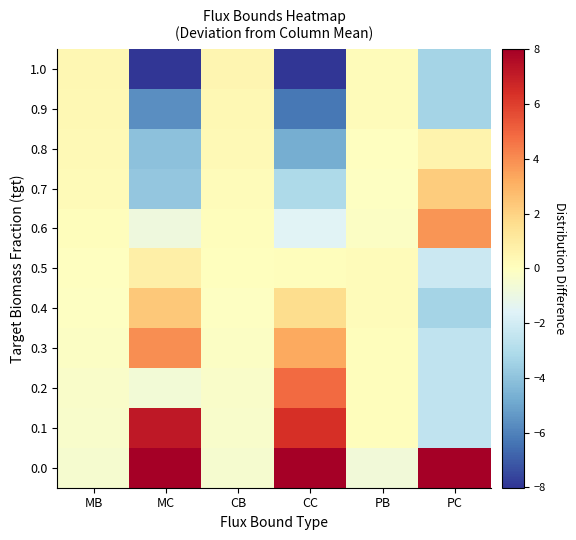

Reading left to right, transcribe all the data shown in this chart.

1.0: MB=0.4	MC=-8.0	CB=0.4	CC=-8.7	PB=0.2	PC=-3.4
0.9: MB=0.3	MC=-5.7	CB=0.4	CC=-6.3	PB=0.2	PC=-3.4
0.8: MB=0.3	MC=-4.0	CB=0.3	CC=-4.7	PB=-0.0	PC=0.6
0.7: MB=0.2	MC=-3.8	CB=0.2	CC=-3.1	PB=-0.1	PC=2.2
0.6: MB=0.1	MC=-0.8	CB=0.1	CC=-1.5	PB=-0.2	PC=3.8
0.5: MB=-0.0	MC=0.8	CB=0.0	CC=0.1	PB=0.1	PC=-2.2
0.4: MB=-0.1	MC=2.4	CB=-0.1	CC=1.7	PB=0.2	PC=-3.4
0.3: MB=-0.2	MC=4.0	CB=-0.2	CC=3.3	PB=0.1	PC=-2.5
0.2: MB=-0.3	MC=-0.7	CB=-0.3	CC=4.8	PB=0.1	PC=-2.5
0.1: MB=-0.4	MC=7.1	CB=-0.4	CC=6.4	PB=0.1	PC=-2.5
0.0: MB=-0.4	MC=8.7	CB=-0.4	CC=8.0	PB=-0.7	PC=13.3